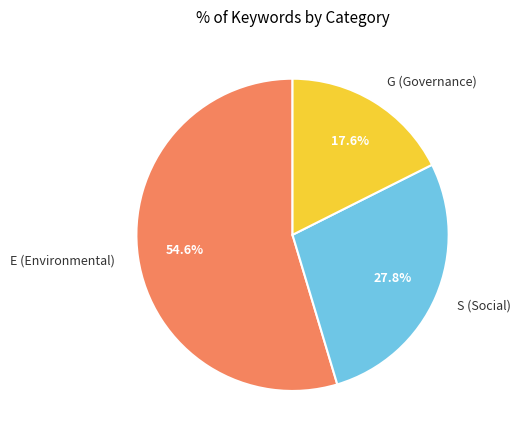

True or false: S accounts for 18% of the total.

False